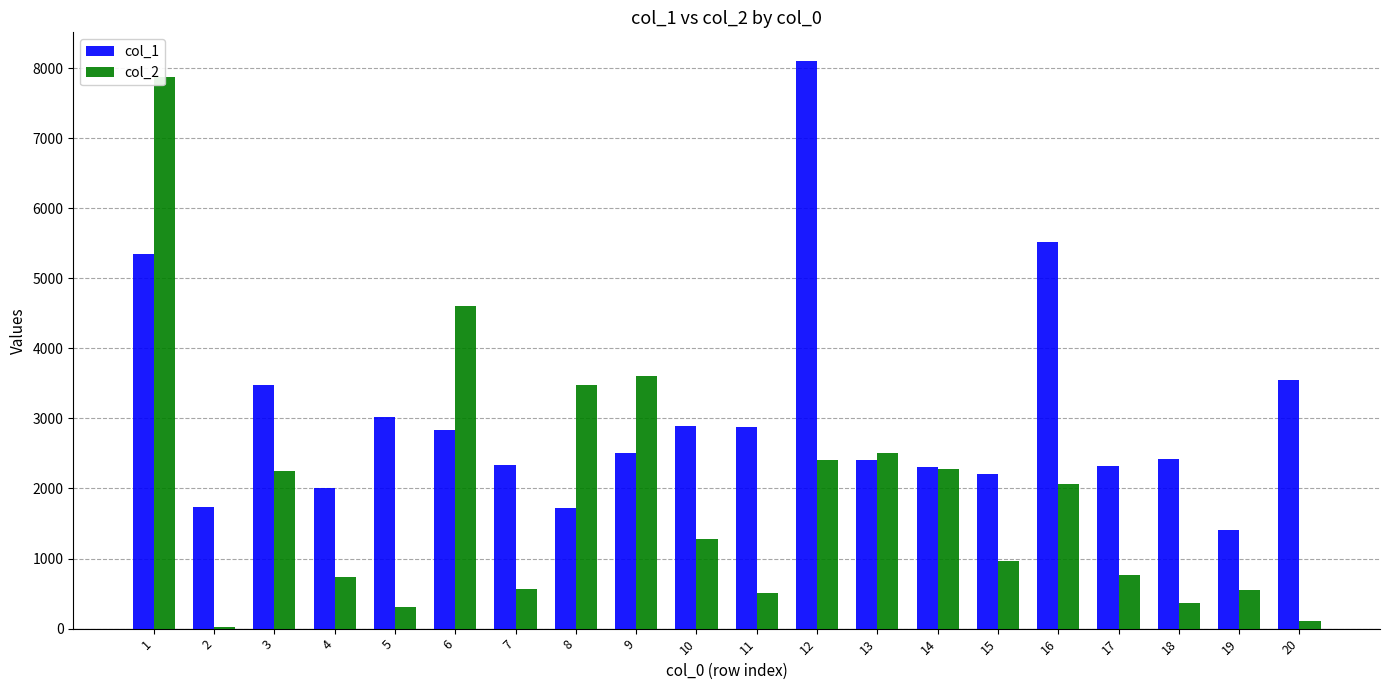

How many data points in col_1 are above 2504?

9